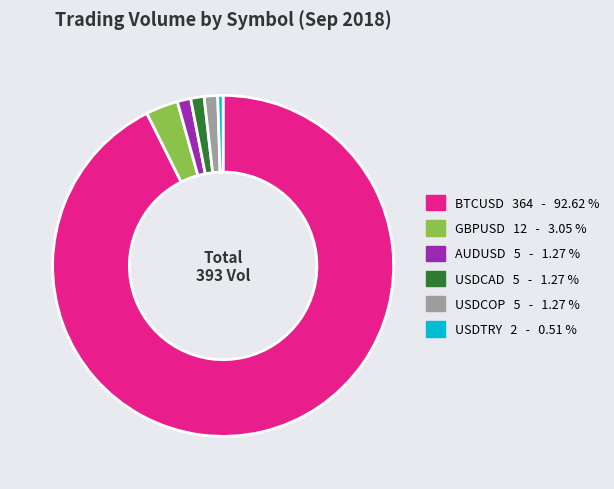

Do BTCUSD and USDCOP together represent more than half of the pie?

Yes